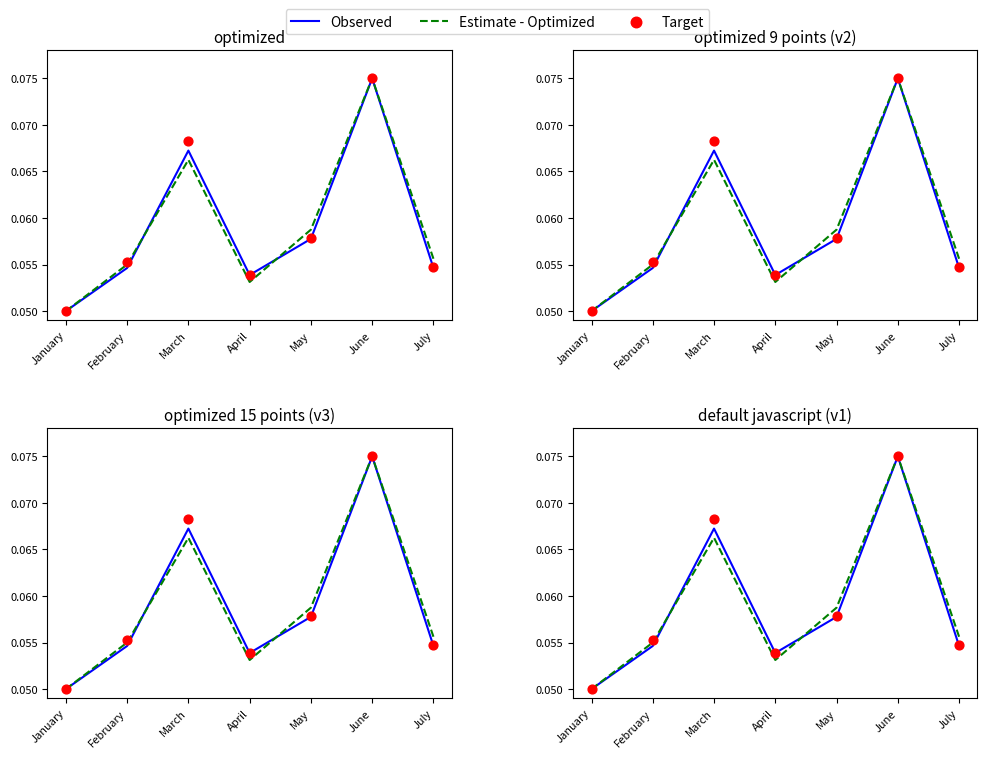

Which series has the widest spread of Y values?

Observed